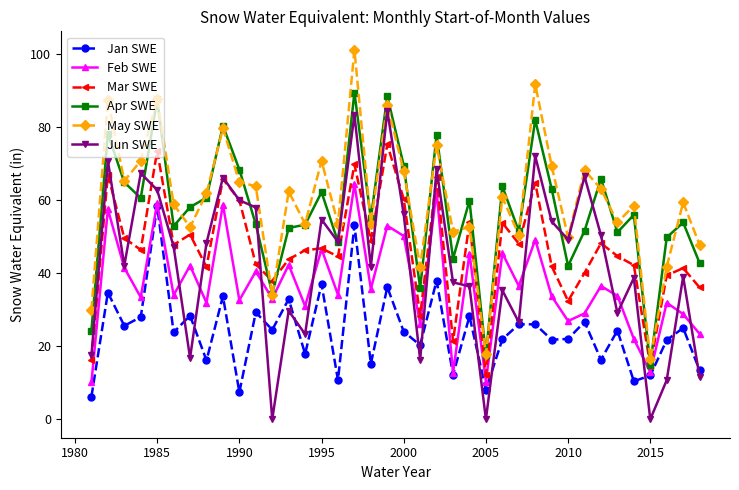

List the series in order of their peak value, lowest first.

Jan SWE, Feb SWE, Mar SWE, Jun SWE, Apr SWE, May SWE